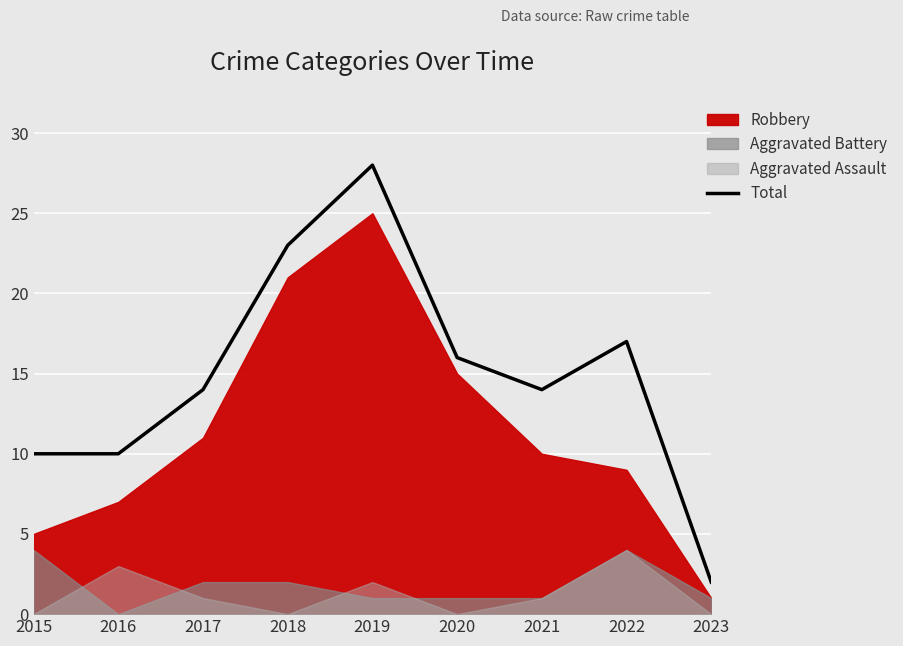

Does the chart display data point markers on the line(s)?

No